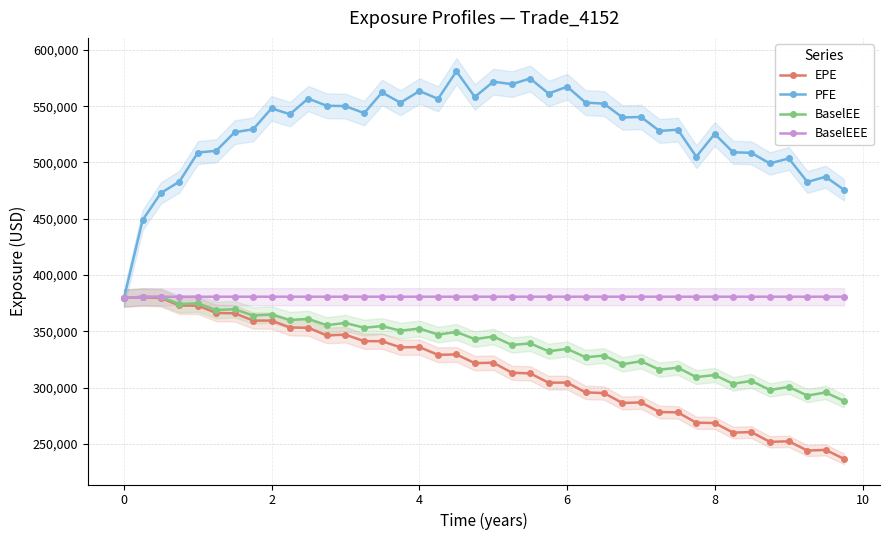

What is the lowest value of the PFE series?

379535